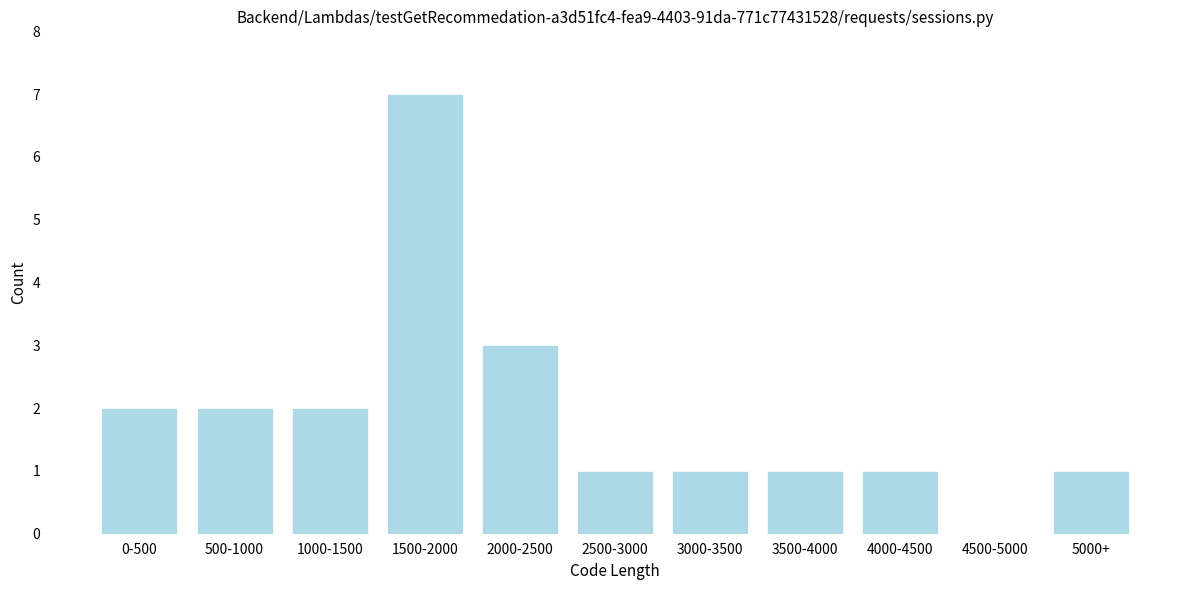

Reading left to right, transcribe all the data shown in this chart.

0-500=2	500-1000=2	1000-1500=2	1500-2000=7	2000-2500=3	2500-3000=1	3000-3500=1	3500-4000=1	4000-4500=1	4500-5000=0	5000+=1